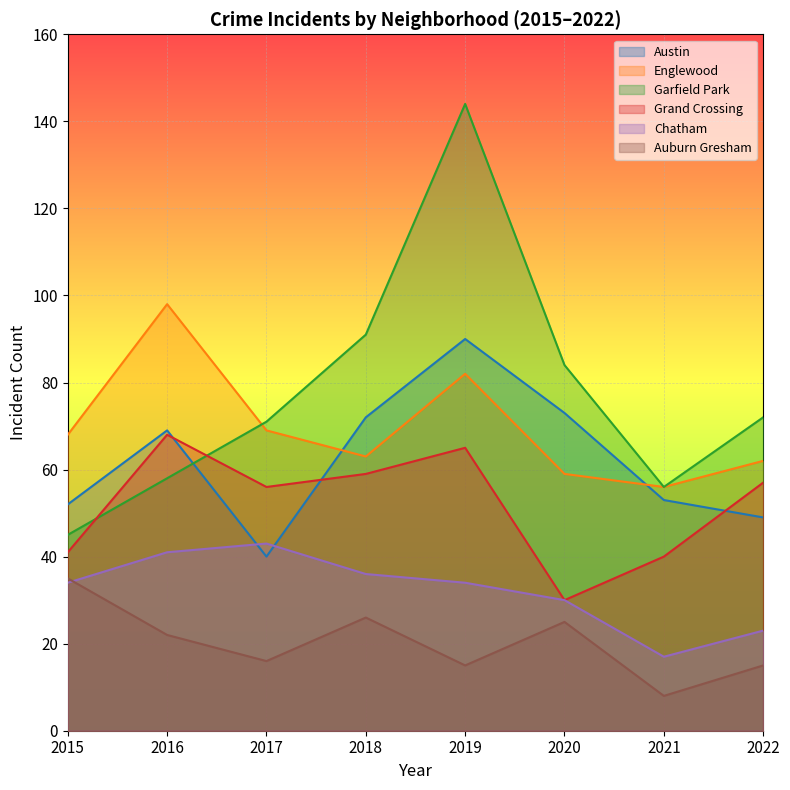

True or false: Auburn Gresham and Grand Crossing intersect in this chart.

False